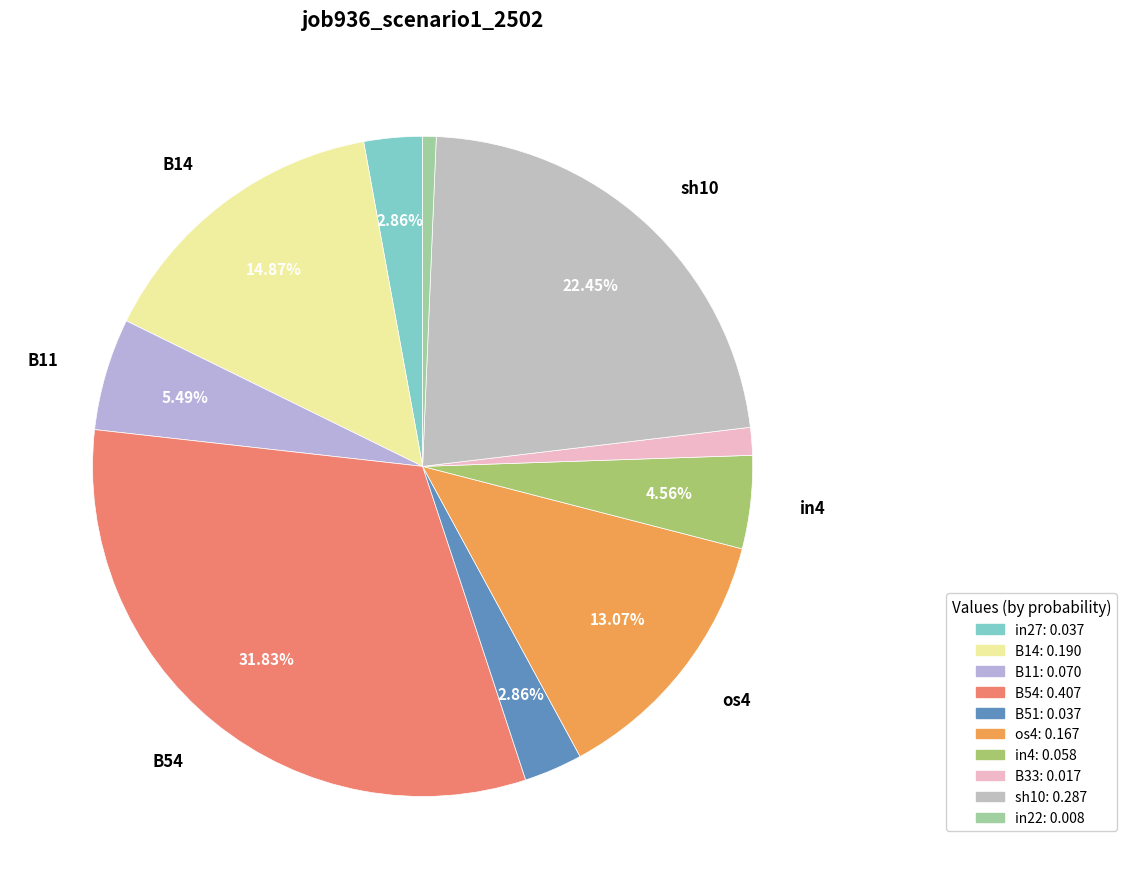

Which slice is the smallest?

in22